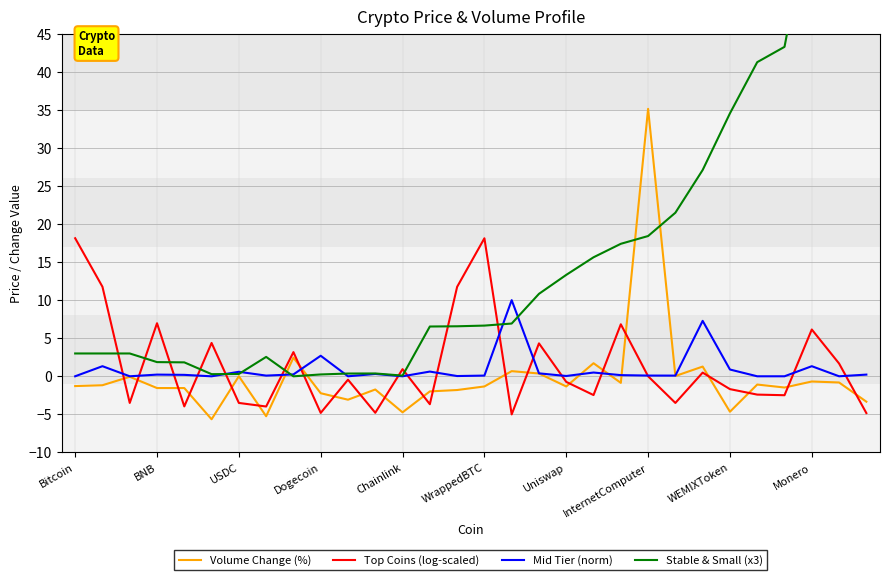

Which series ends up on top after the final intersection of Volume Change (%) and Top Coins (log-scaled)?

Volume Change (%)